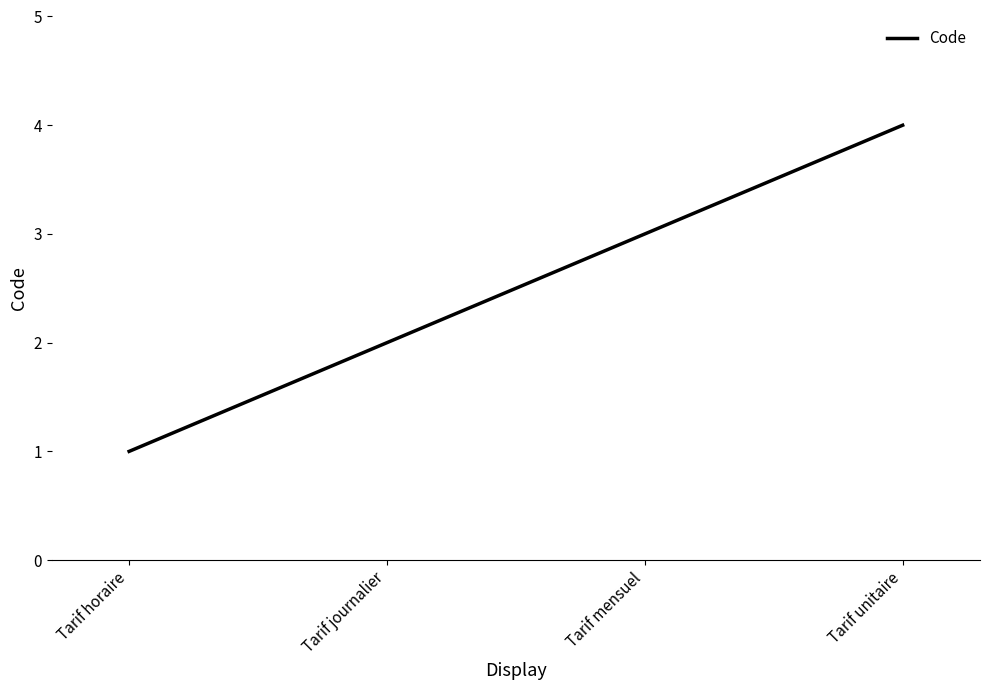

Read the value at Tarif unitaire.

4